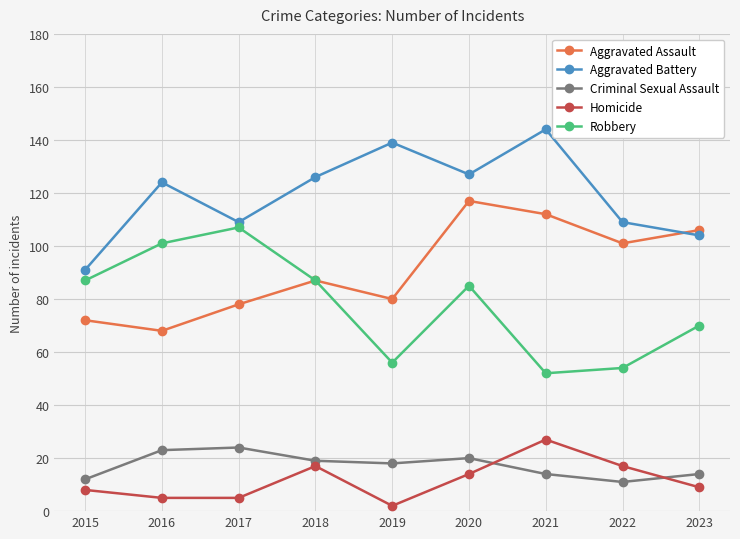

At which label does Robbery reach its peak?

2017